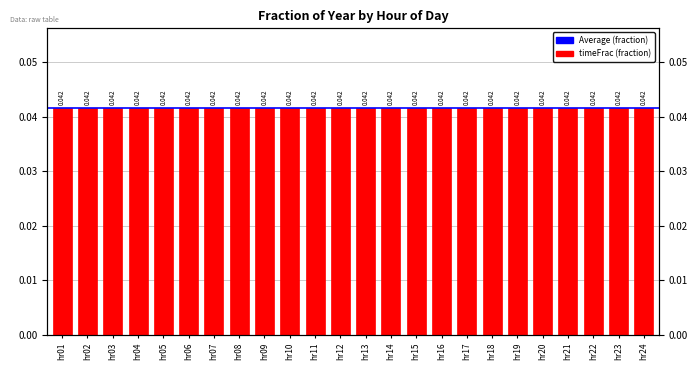

Are the bars horizontal?

No